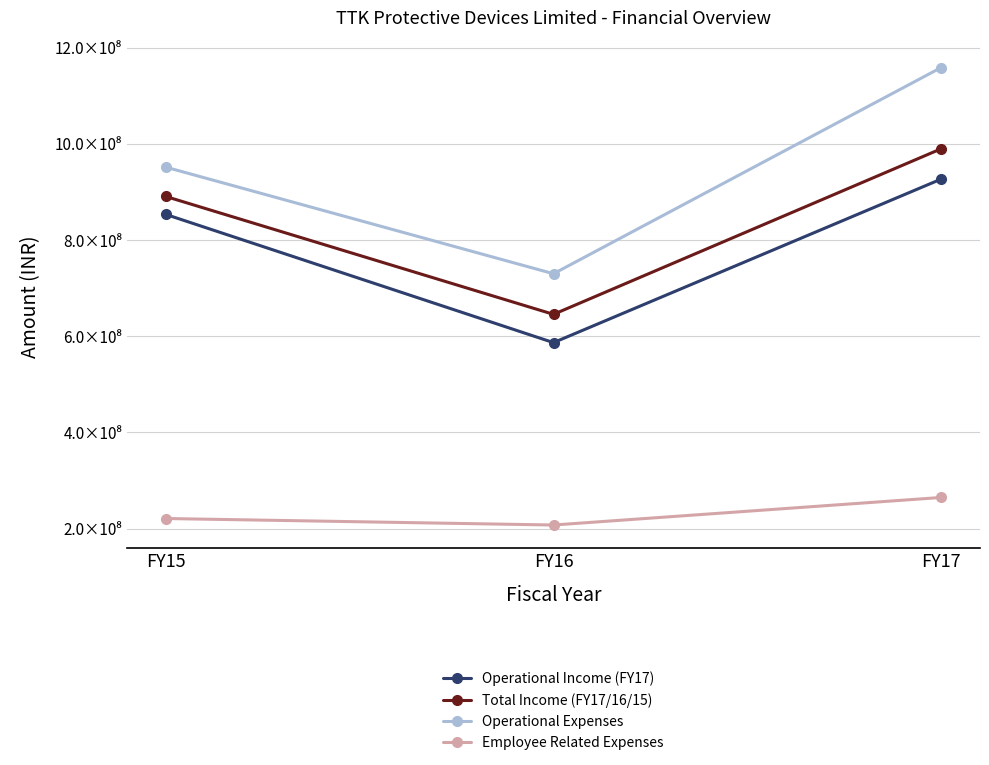

Which series changed the most between FY15 and FY17?

Operational Expenses